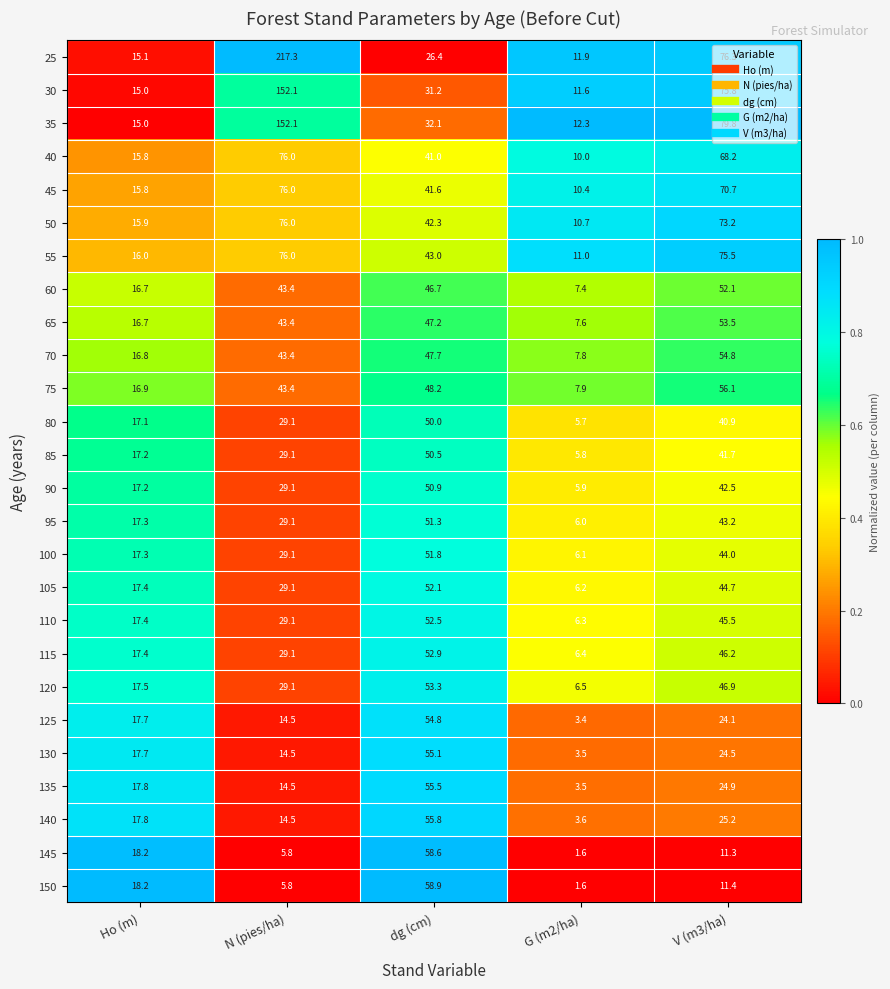

What is the difference between the highest and lowest values at V (m3/ha)?

68.5